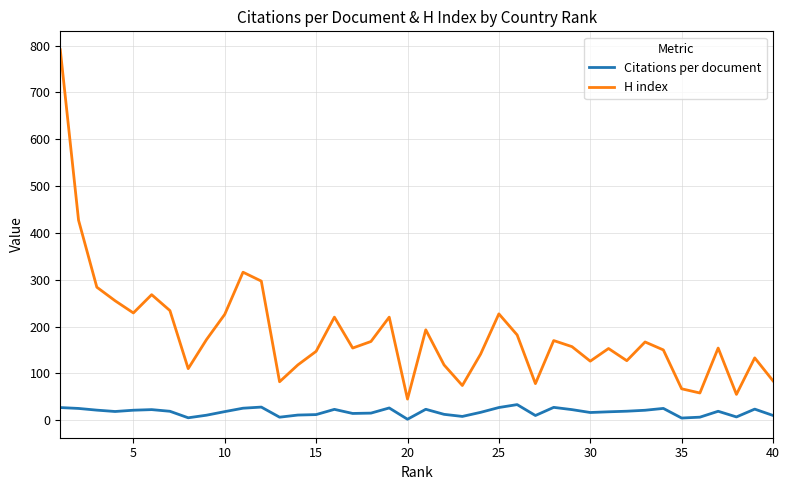

Is this an area chart (filled region under the line)?

No